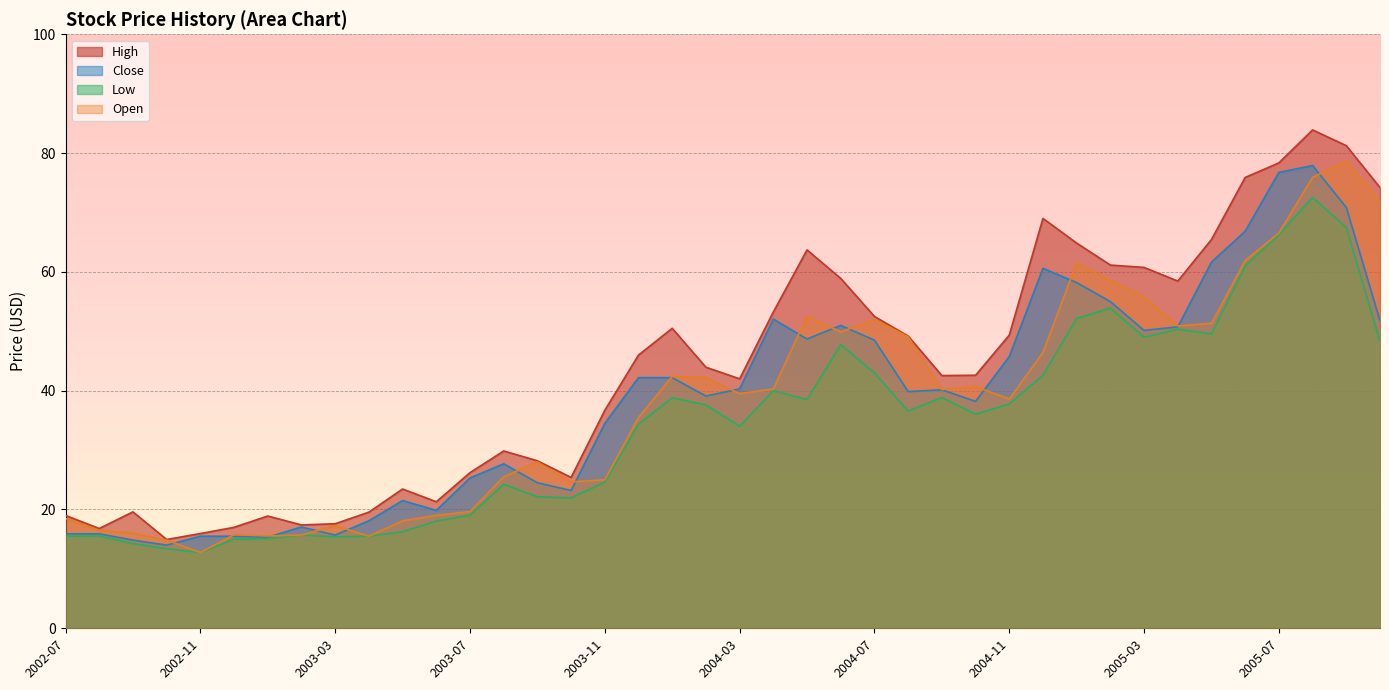

What is the difference between the Low values at 2002-10 and 2004-01?

25.4